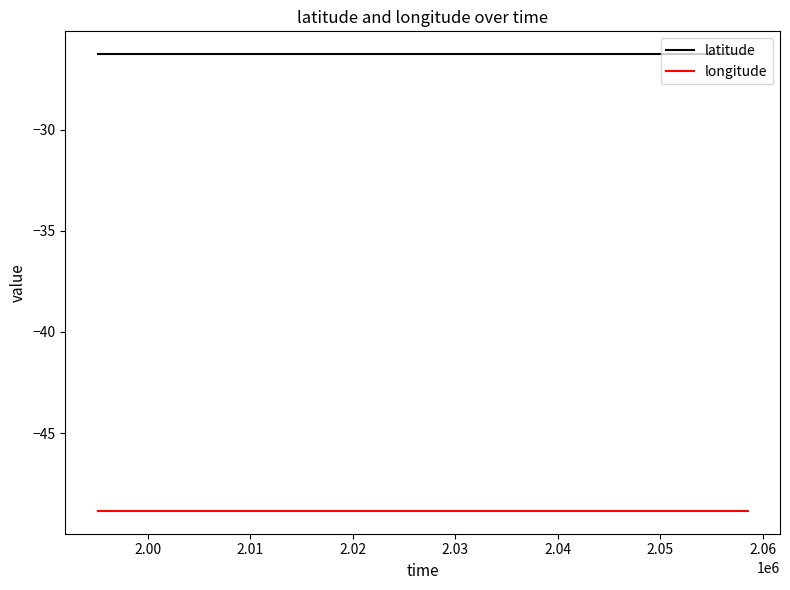

True or false: latitude and longitude cross at least once.

False